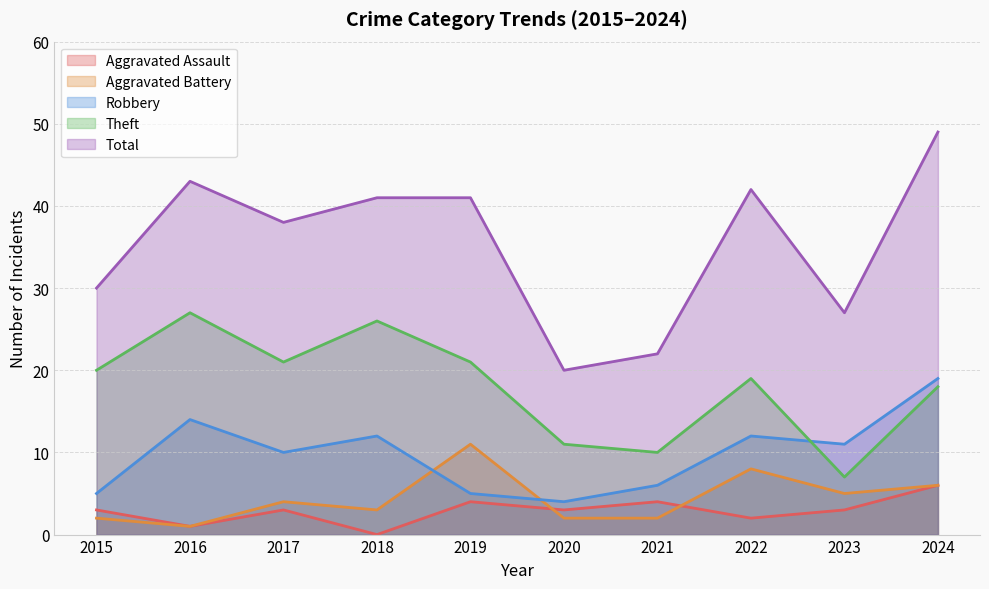

List the labels in order of Theft value, smallest first.

2023, 2021, 2020, 2024, 2022, 2015, 2017, 2019, 2018, 2016